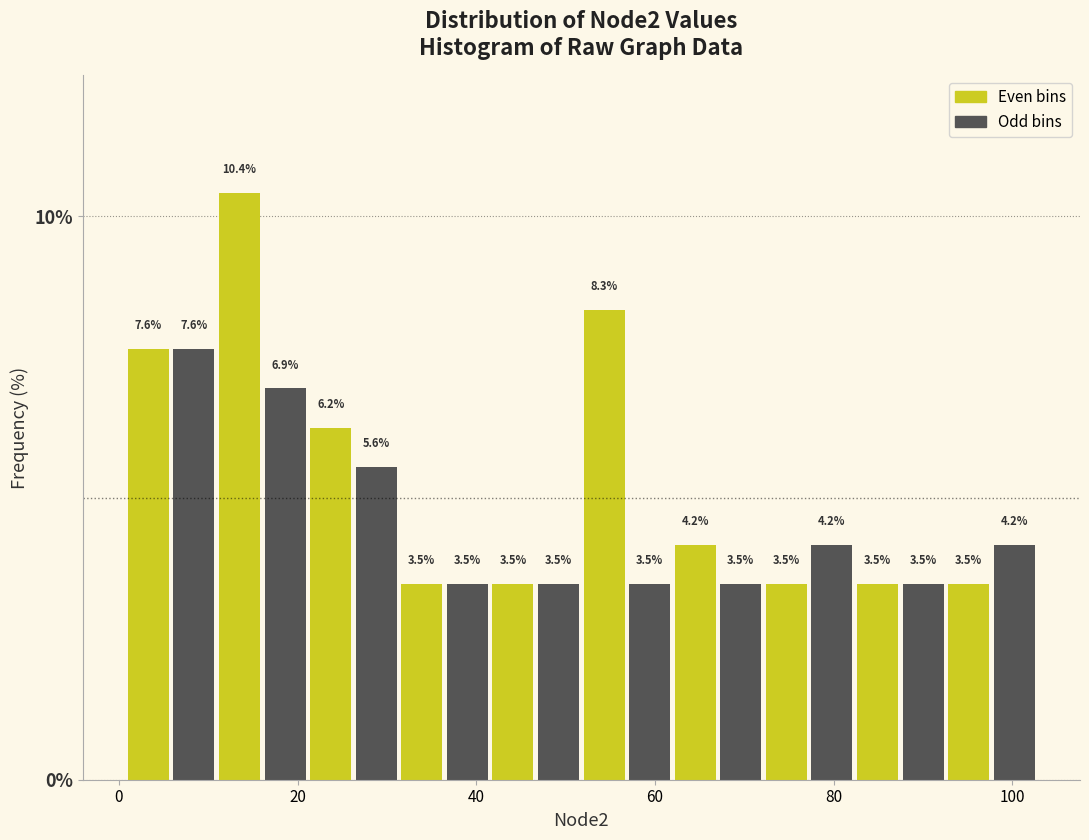

Around what value on the x-axis is the tallest bar? Give the approximate position of its centre, as read against the axis.

14